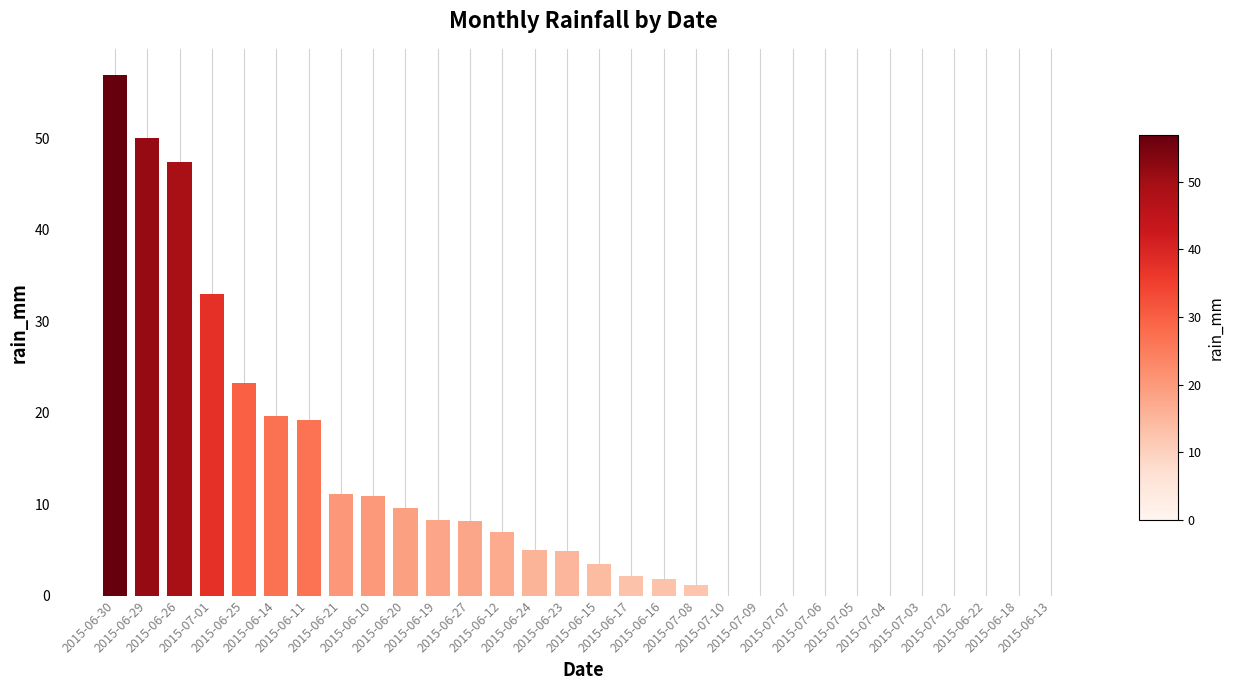

How many categories are shown in the chart?

30